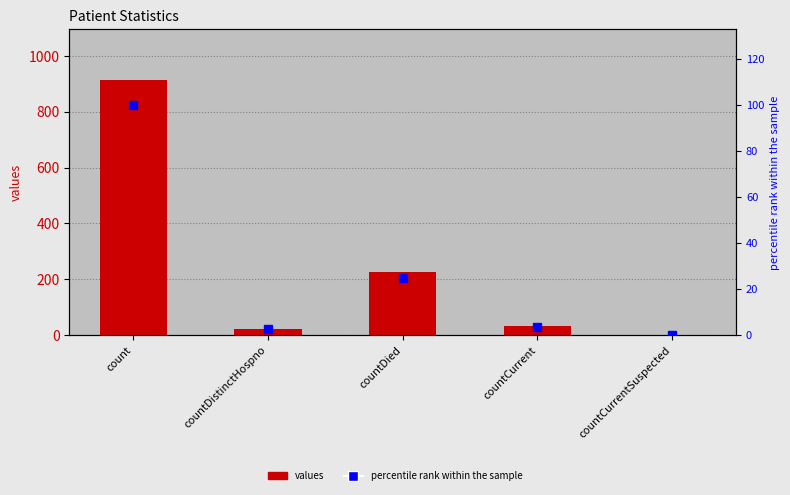

Rank the series by their maximum value, from lowest to highest.

percentile rank within the sample, values